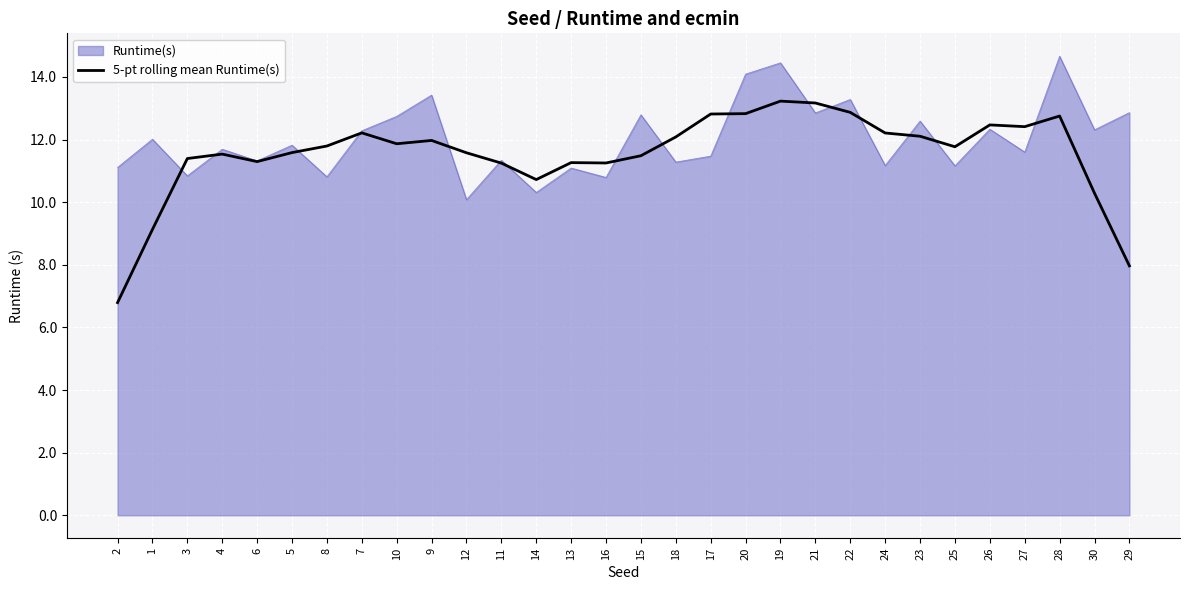

Is it true that Runtime(s) equals 13.4 at 9?

True